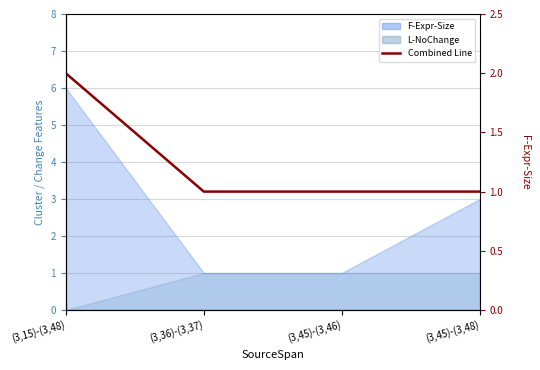

Reading left to right, extract all data points from this chart.

2	1	1	1